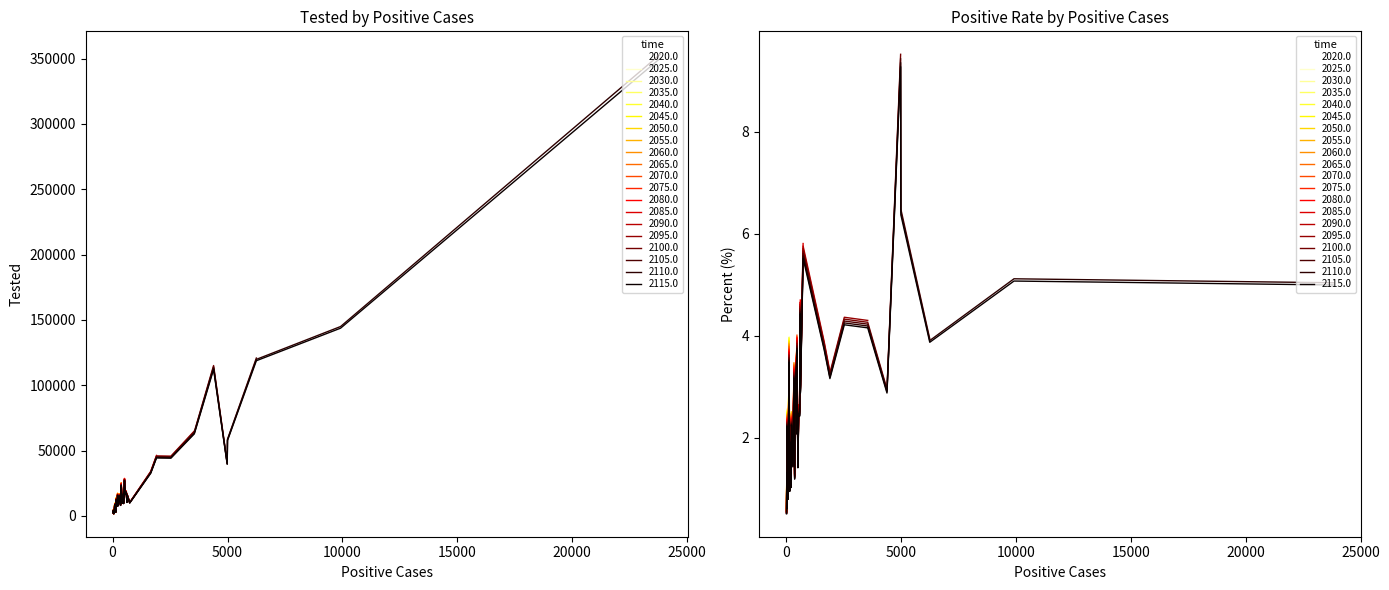

How many interior local valleys does the Tested series have?

11